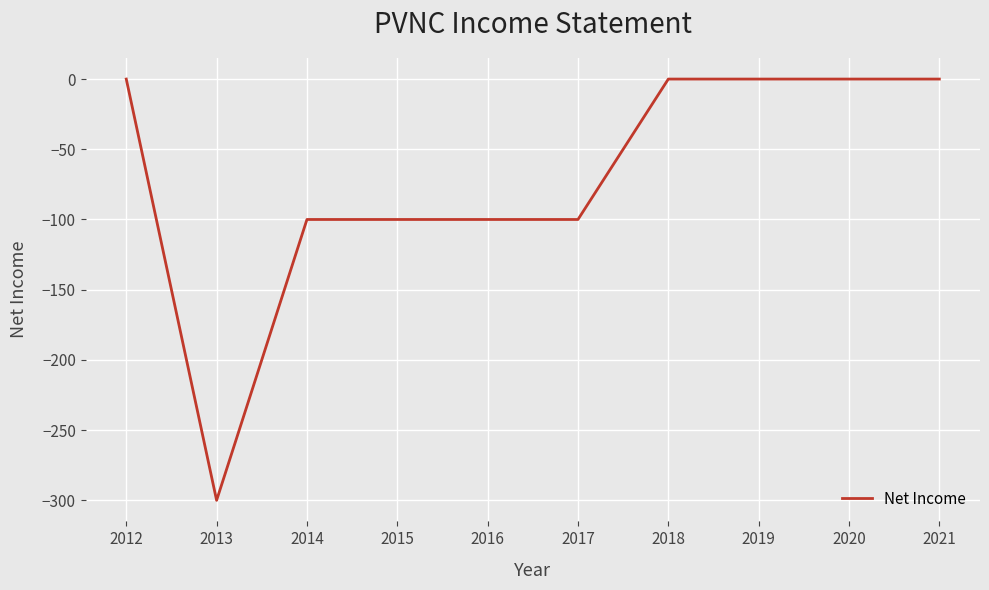

What is the change in value from 2013 to 2021?

+300